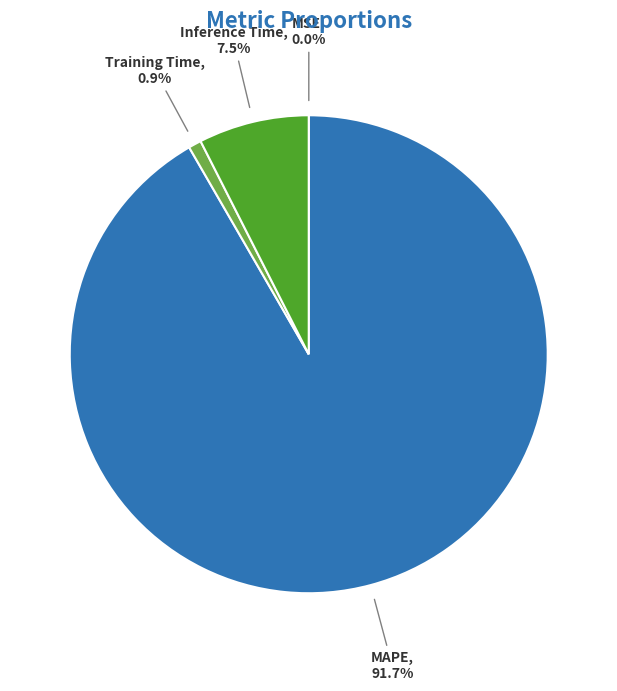

Which category accounts for the majority?

MAPE